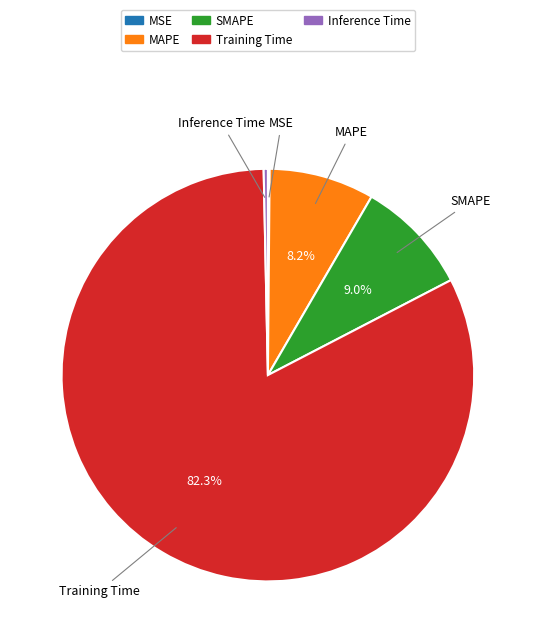

To the nearest percent, what is the difference between the largest and smallest slice percentages?

82%